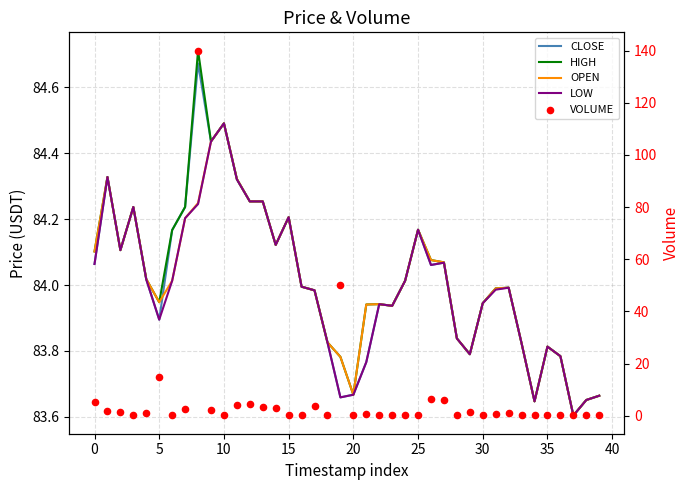

Is the value of CLOSE at 13 greater than the value of LOW at 21?

Yes